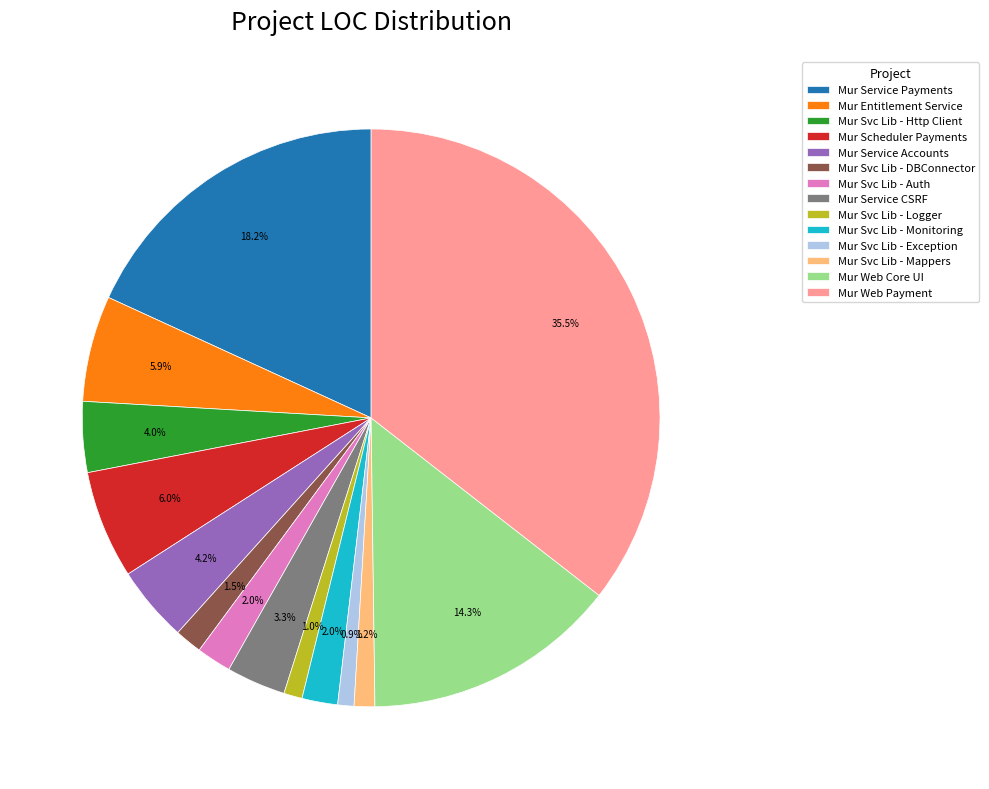

How many segments does this pie chart have?

14